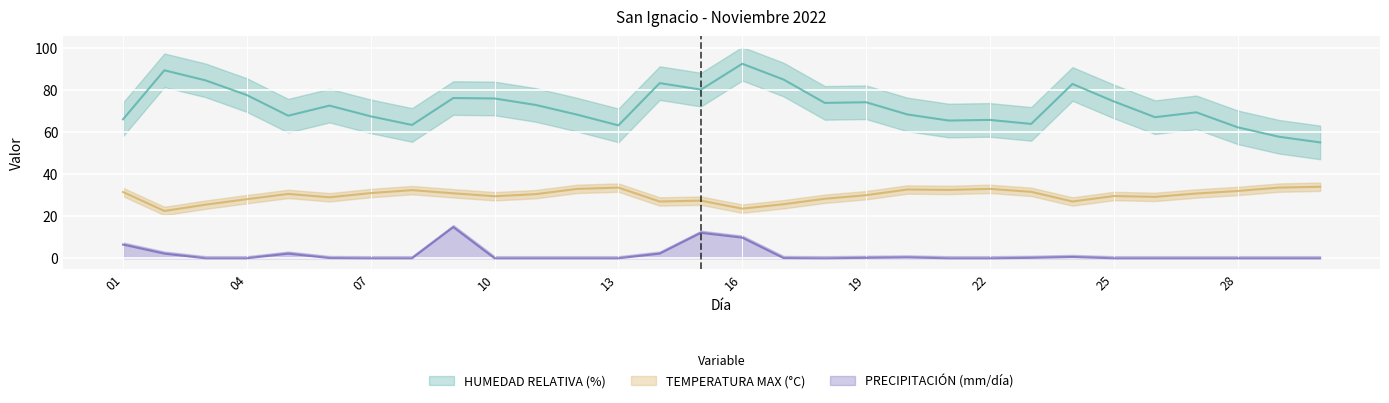

List the labels in order of PRECIPITACIÓN (mm/día) value, largest first.

09, 15, 16, 01, 02, 05, 14, 24, 20, 19, 23, 06, 17, 03, 04, 07, 08, 10, 11, 12, 13, 18, 21, 22, 25, 26, 27, 28, 29, 30